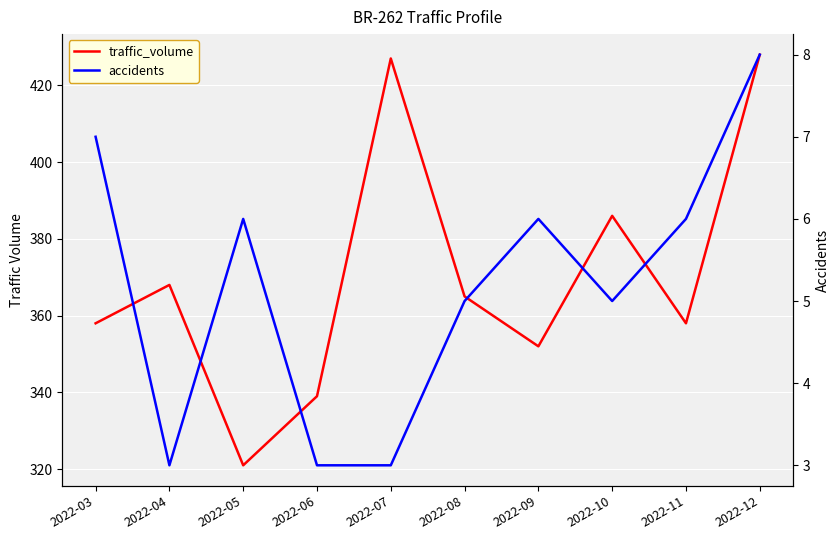

What is the difference between the maximum and minimum values in the accidents series?

5